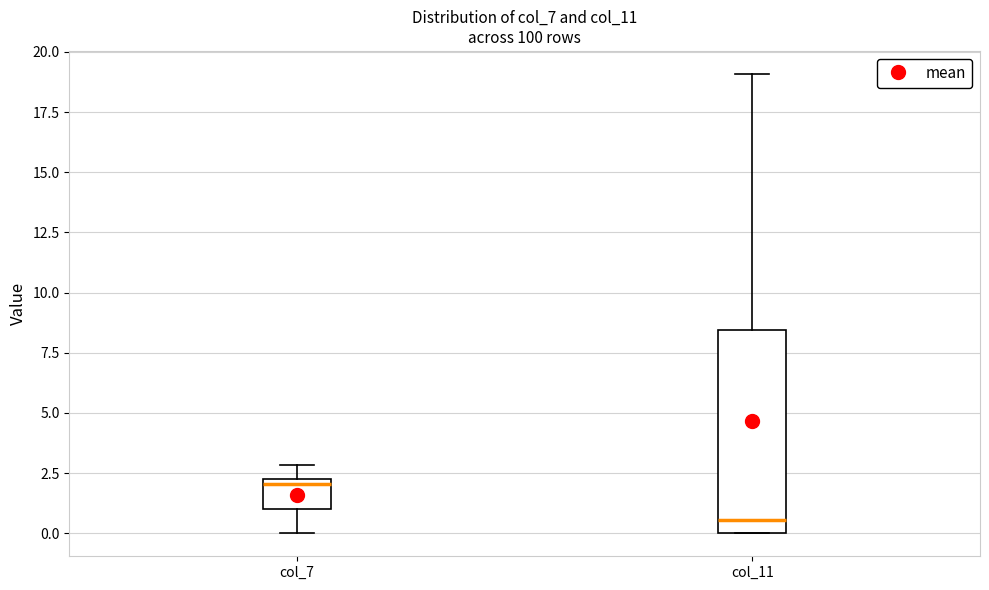

Reading left to right, read every box against the y-axis: the position of its median line, the range the box covers, and the ends of its whiskers. The values are not printed on the chart, so give them approximately, as read against the axis.

col_7: median 2.0, box 1.0 to 2.5, whiskers 0.0 to 3.0
col_11: median 0.5, box 0.0 to 8.5, whiskers 0.0 to 19.0